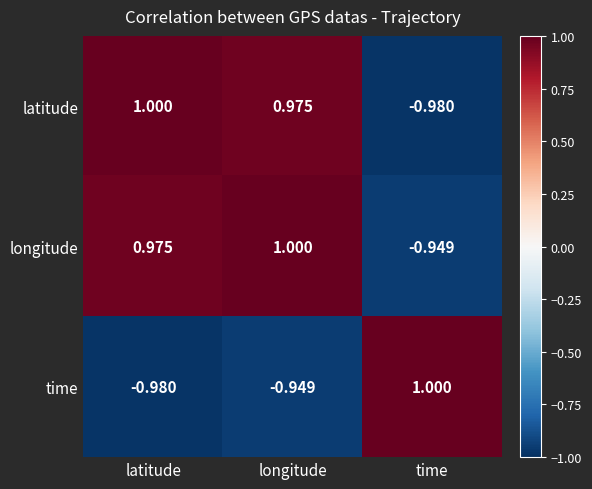

Where does the longitude series first go above 0?

latitude